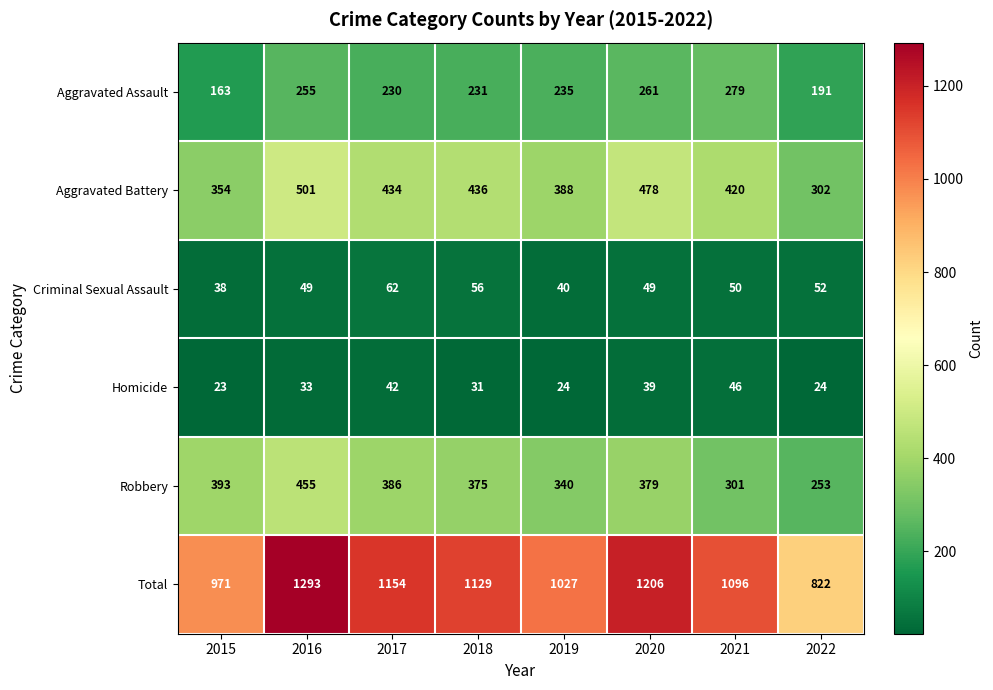

At which label is Aggravated Assault closest to 221?

2017